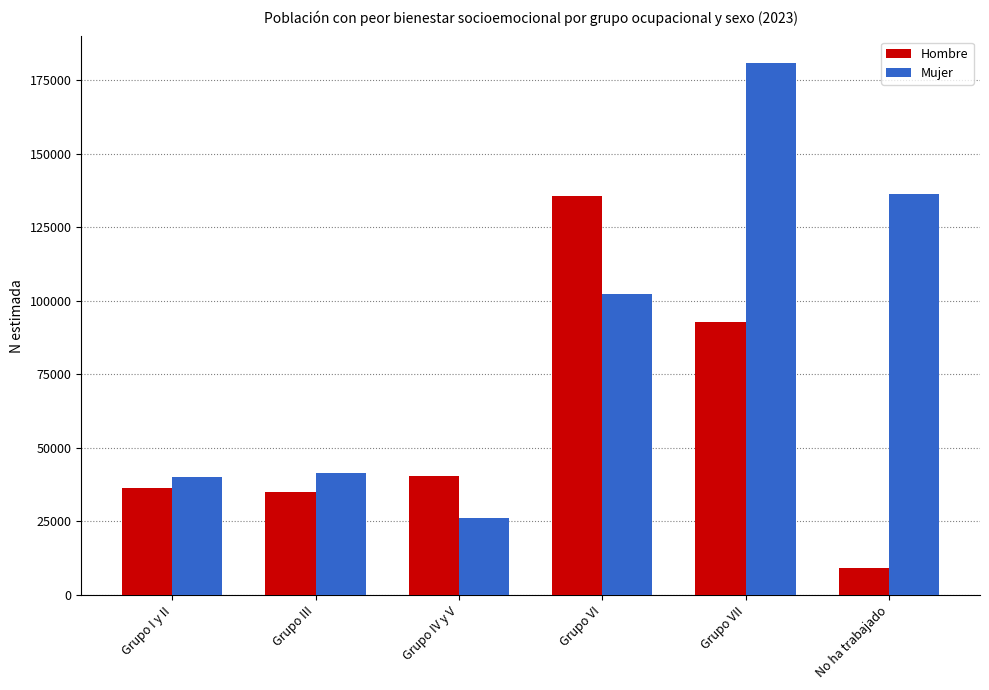

What is the difference between the maximum and second lowest values in the Hombre series?

100685